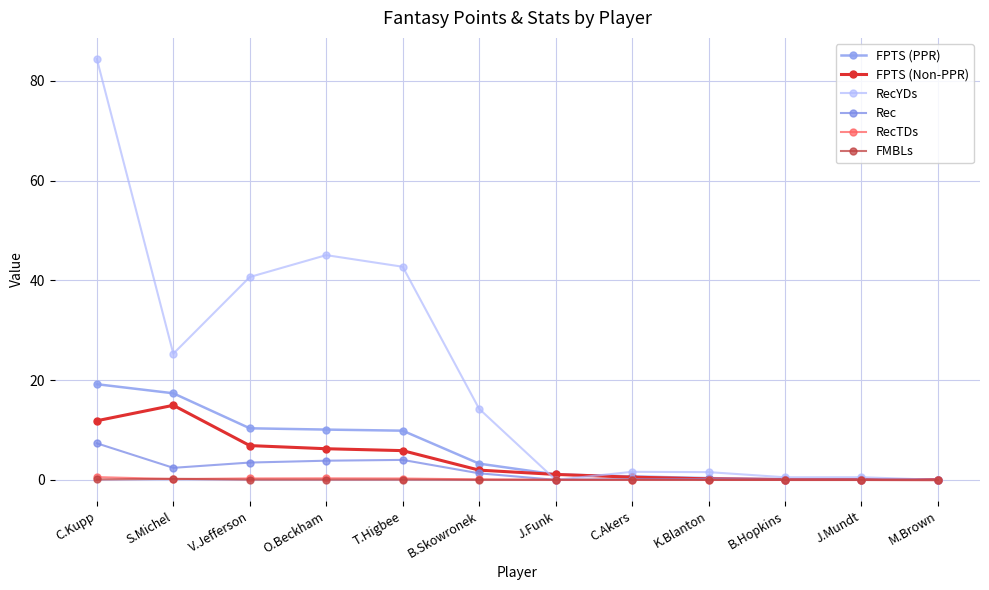

What is the average value of the FPTS (Non-PPR) series?

4.1